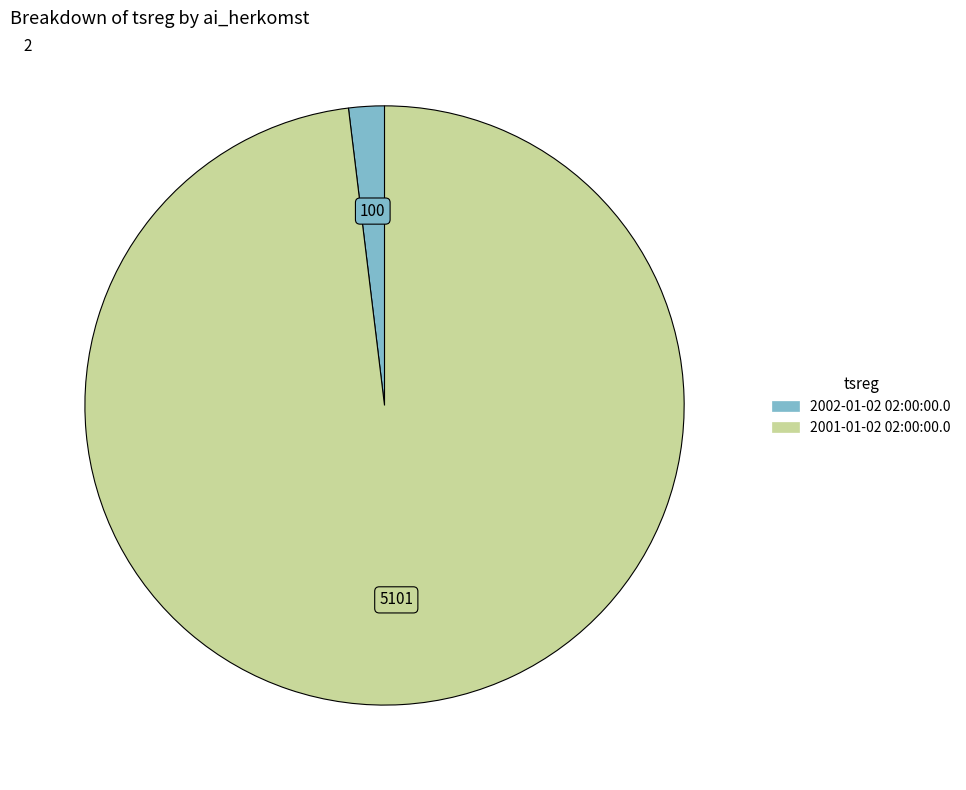

Is it true that 2001-01-02 02:00:00.0 is 98% of the pie?

True